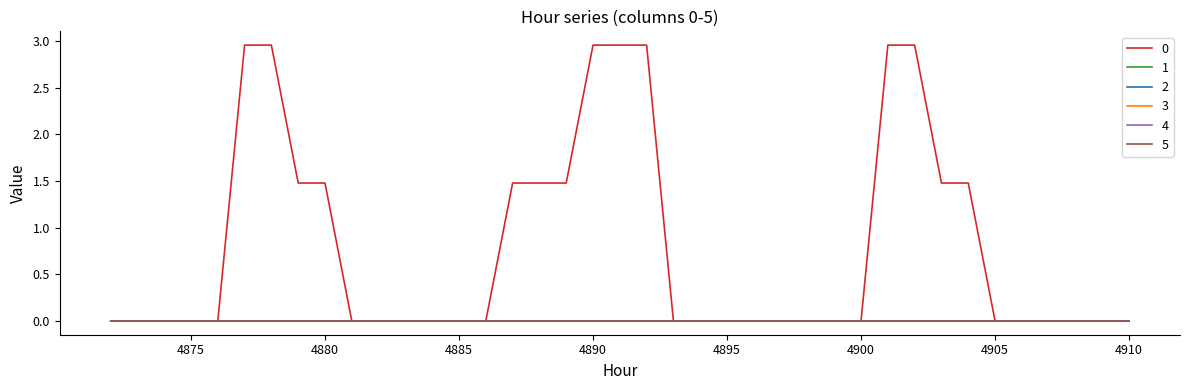

Does the chart display data point markers on the line(s)?

No